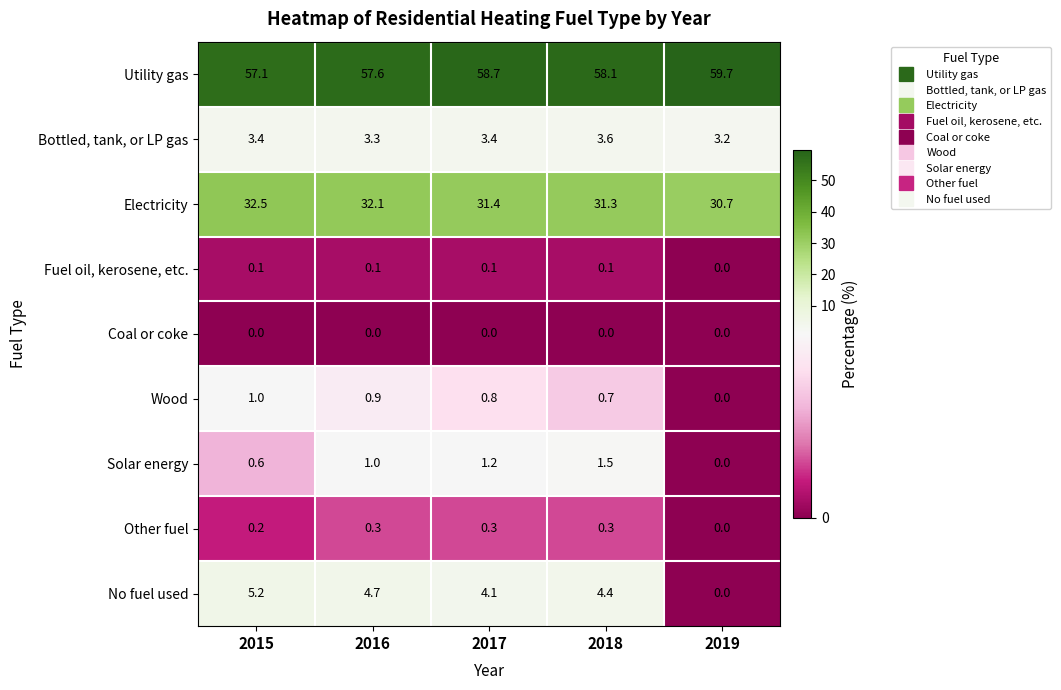

What is the total value across all series at 2016?

100.0